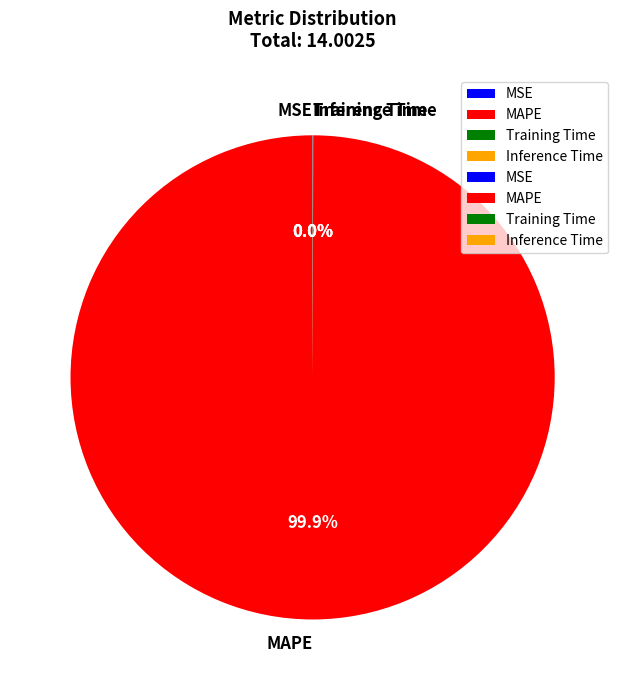

Which slice is the largest?

MAPE